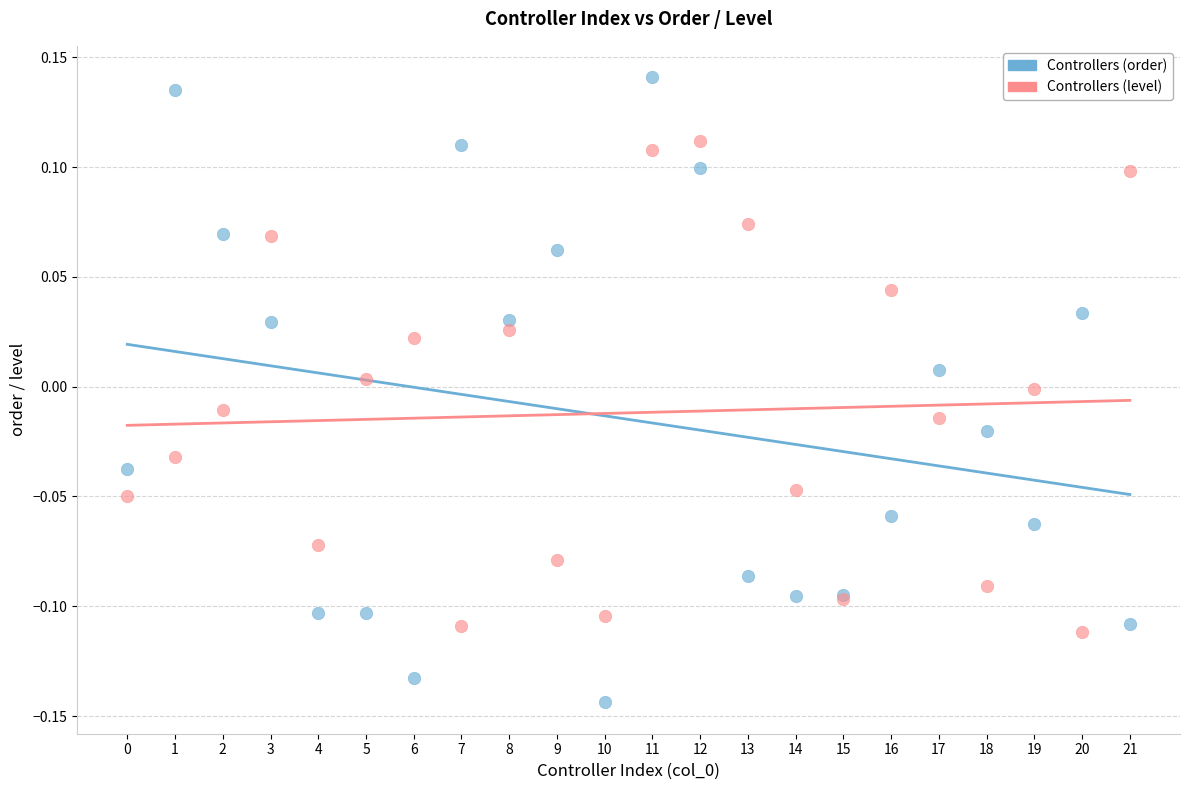

Which series contains the highest Y value?

Controllers (order)